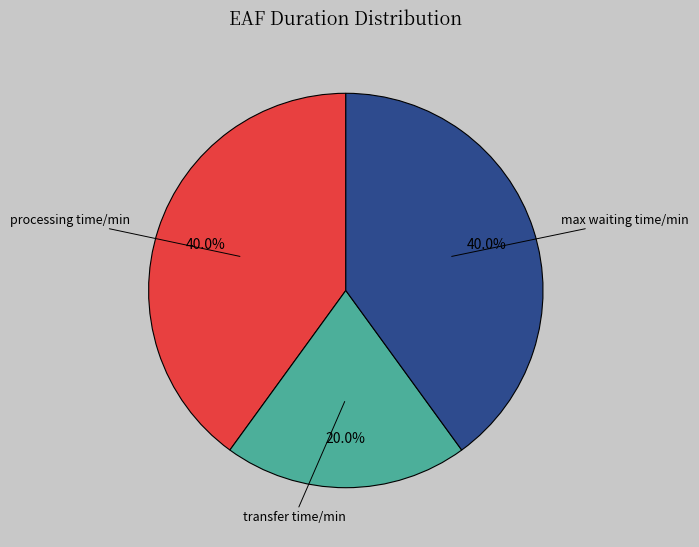

Is it true that processing time/min is 40% of the pie?

True